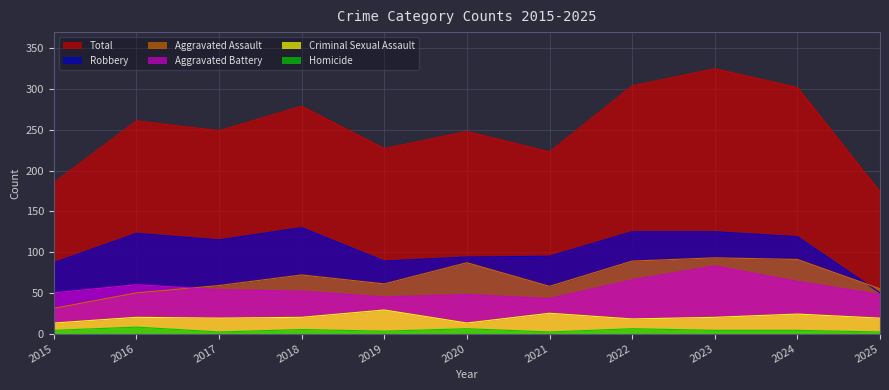

At how many categories does at least one series exceed 282?

3